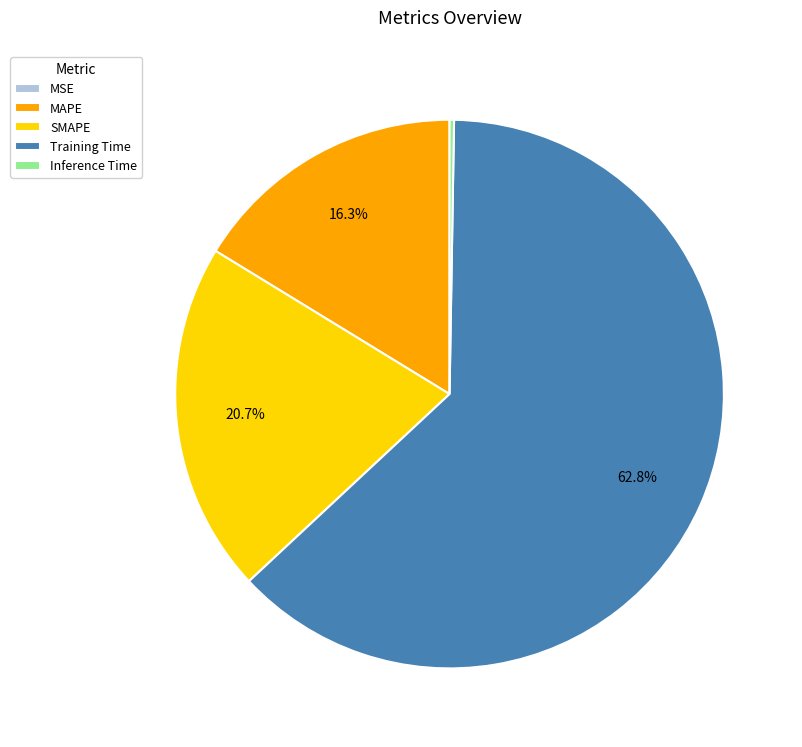

Approximately how many times larger is the value at SMAPE compared to Training Time?

0.3